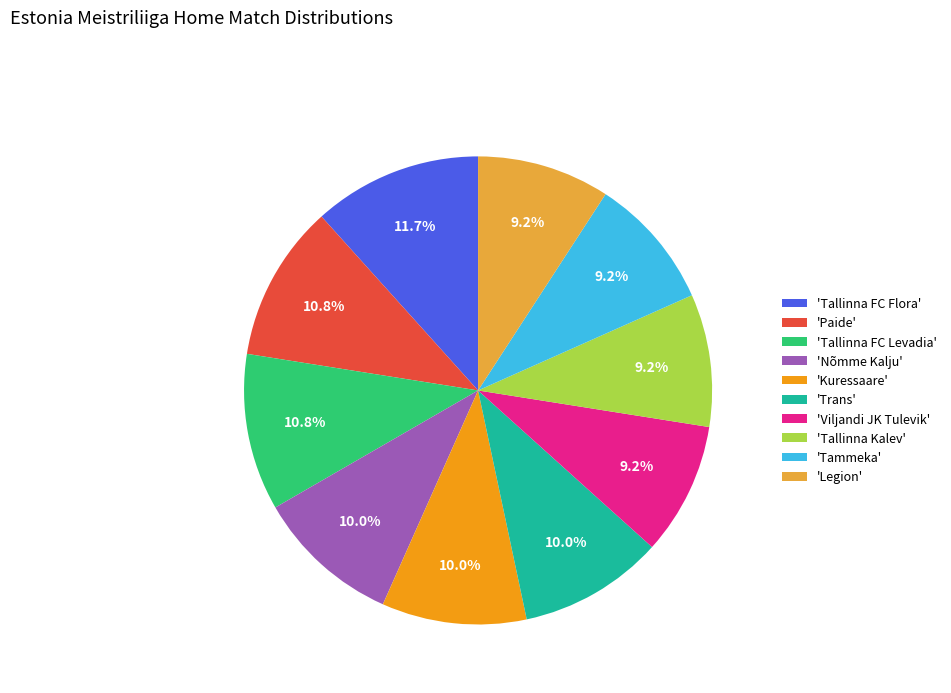

Do 'Tallinna Kalev' and 'Tammeka' together represent more than half of the pie?

No